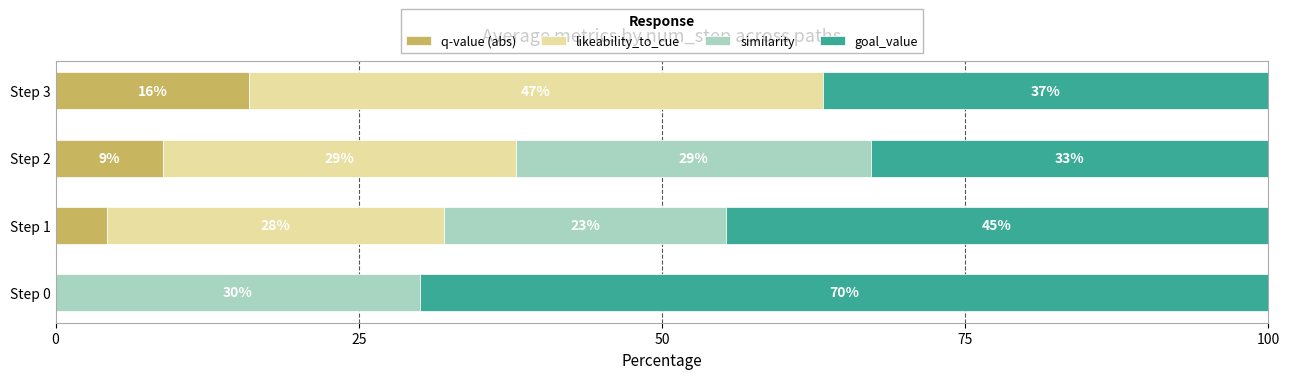

Which series has the widest spread of values?

likeability_to_cue